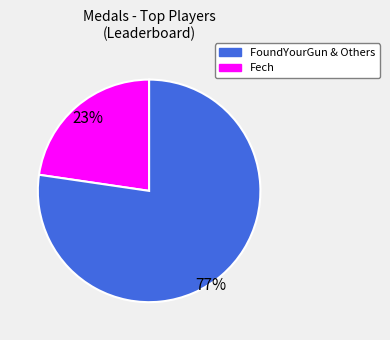

Is there a majority slice in this chart?

Yes